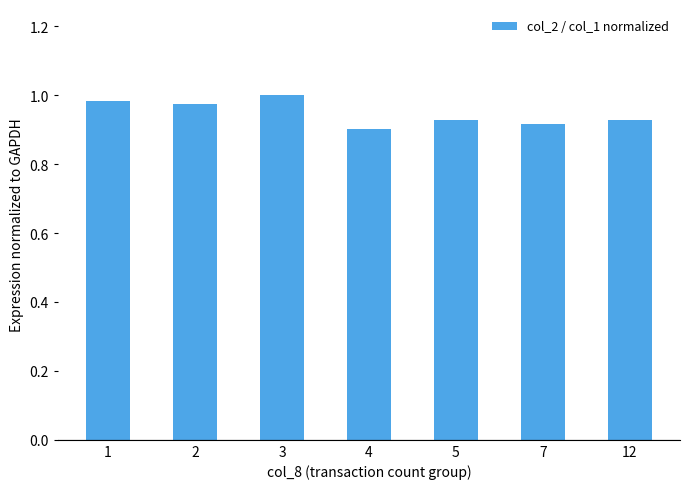

What is the sum of all values?

6.6